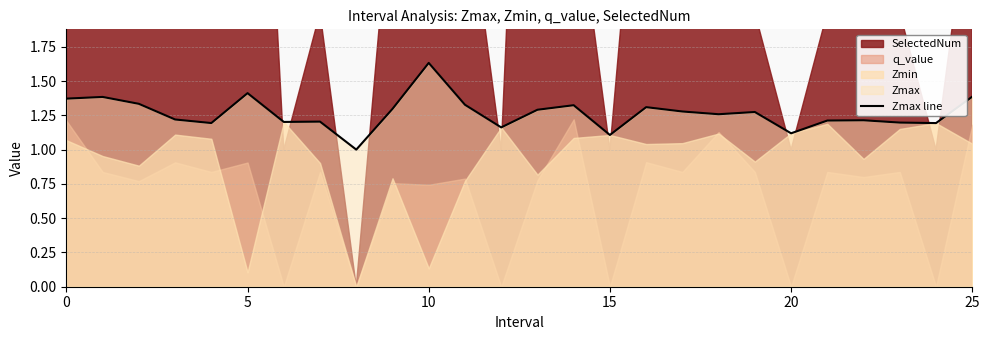

At which category does the chart reach its peak across all series?

10